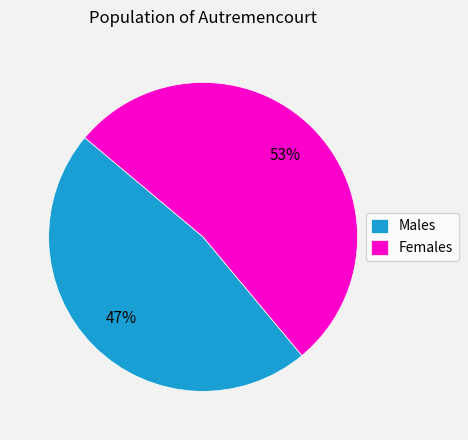

Is it true that Females is 53% of the pie?

True